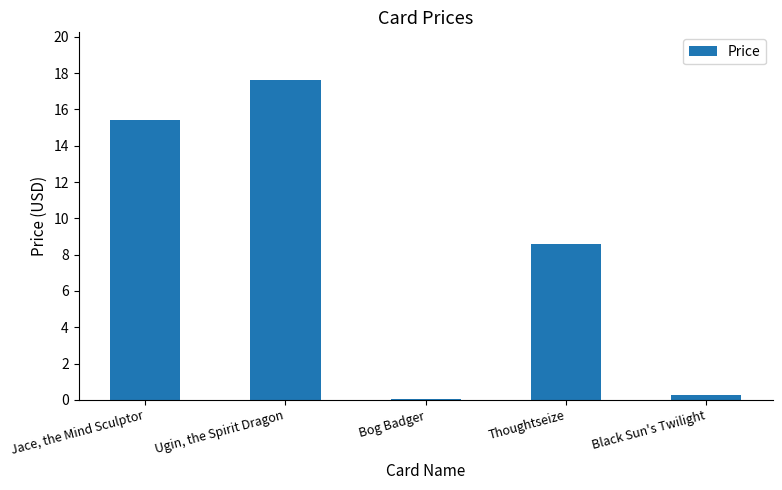

Where is the data nearest to the value 8?

Thoughtseize